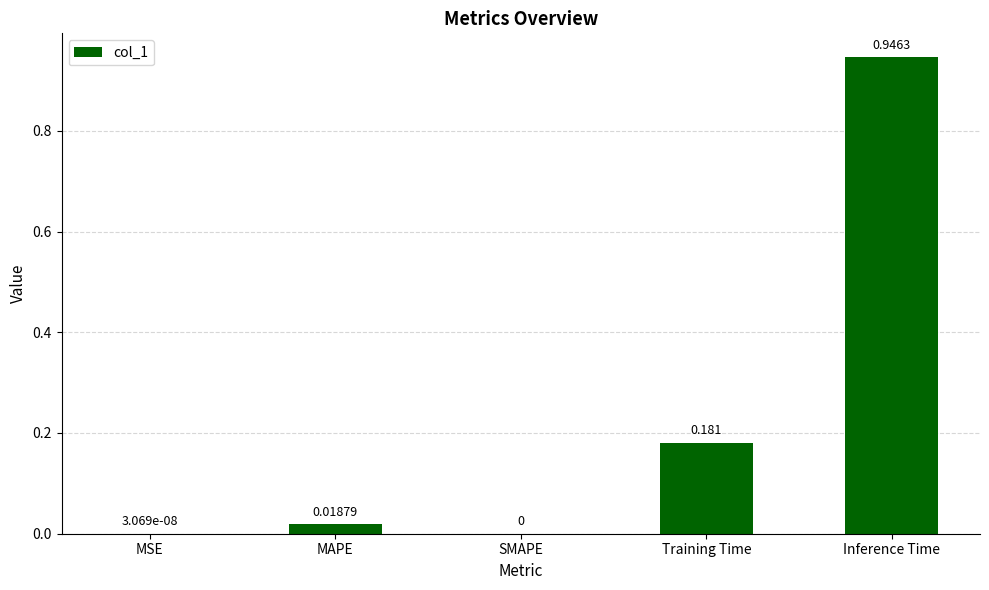

Which label corresponds to the largest value in the chart?

Inference Time